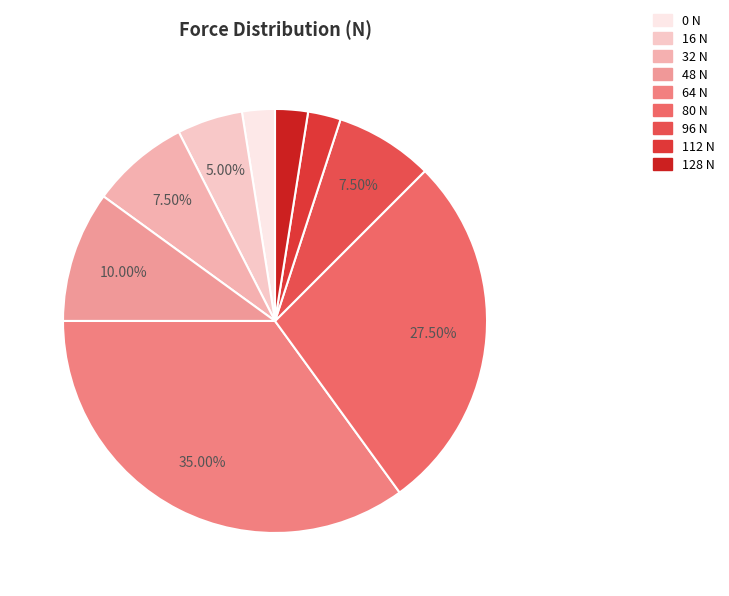

Does any single category account for the majority?

No